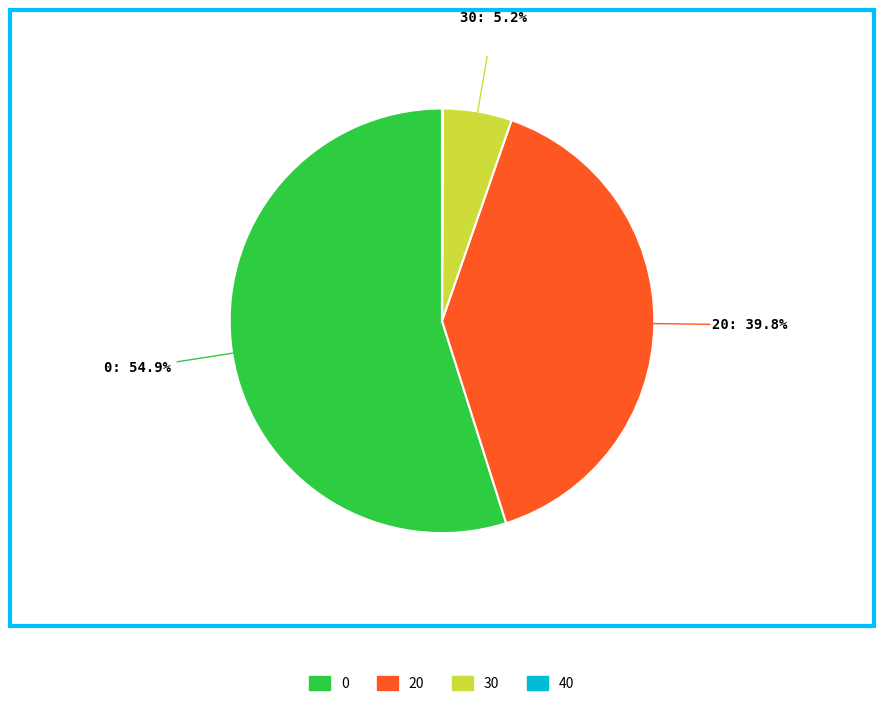

Is the sum of 20 and 30 greater than half?

No